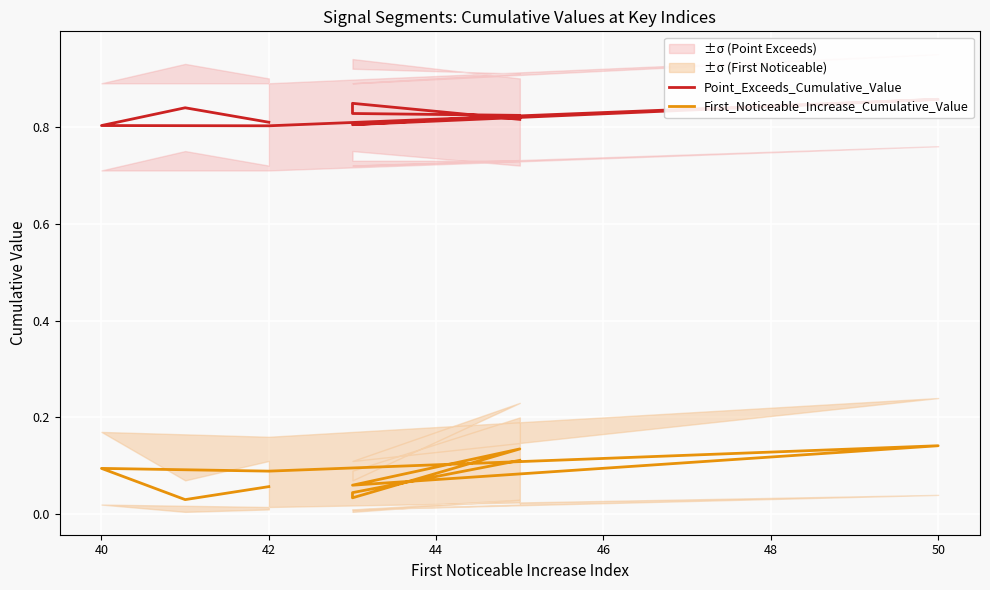

How many Point_Exceeds_Cumulative_Value values are between 0 and 1?

10